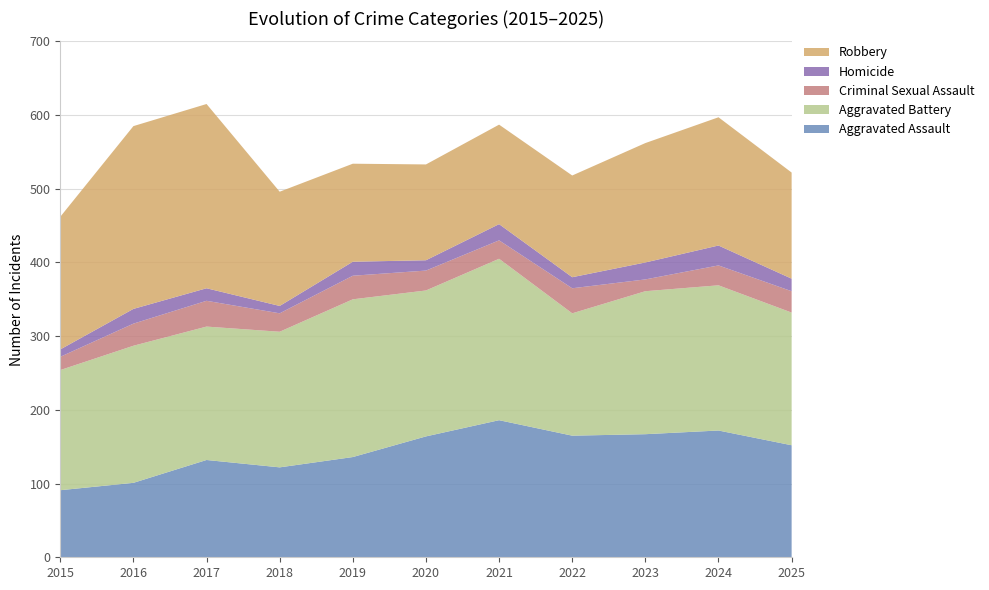

Reading left to right, transcribe all the data shown in this chart.

Aggravated Assault: 2015=91	2016=101	2017=132	2018=122	2019=136	2020=164	2021=186	2022=165	2023=167	2024=172	2025=152
Aggravated Battery: 2015=163	2016=186	2017=181	2018=184	2019=214	2020=198	2021=219	2022=166	2023=194	2024=197	2025=180
Criminal Sexual Assault: 2015=18	2016=30	2017=35	2018=25	2019=32	2020=27	2021=25	2022=34	2023=16	2024=27	2025=29
Homicide: 2015=10	2016=20	2017=17	2018=10	2019=19	2020=14	2021=22	2022=15	2023=23	2024=27	2025=17
Robbery: 2015=180	2016=248	2017=250	2018=155	2019=133	2020=130	2021=135	2022=138	2023=162	2024=174	2025=144